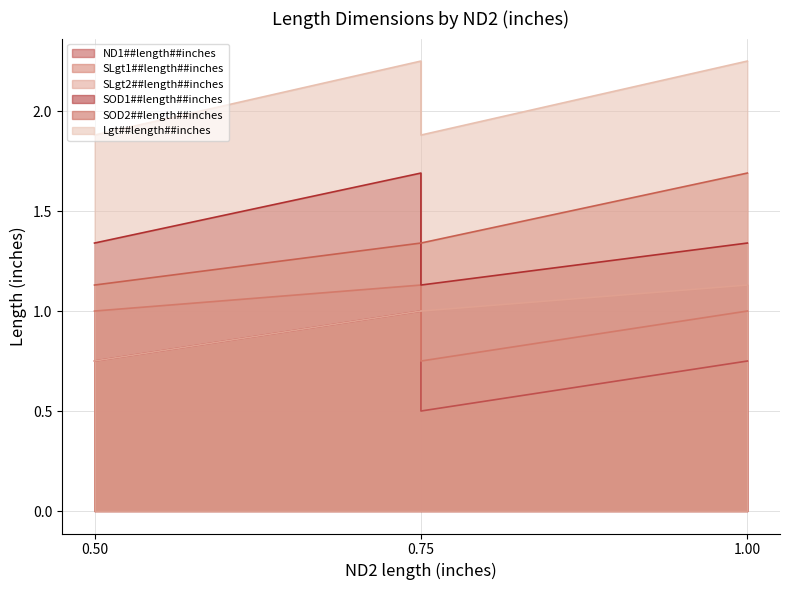

What is the sum of all SLgt1##length##inches values?

3.9